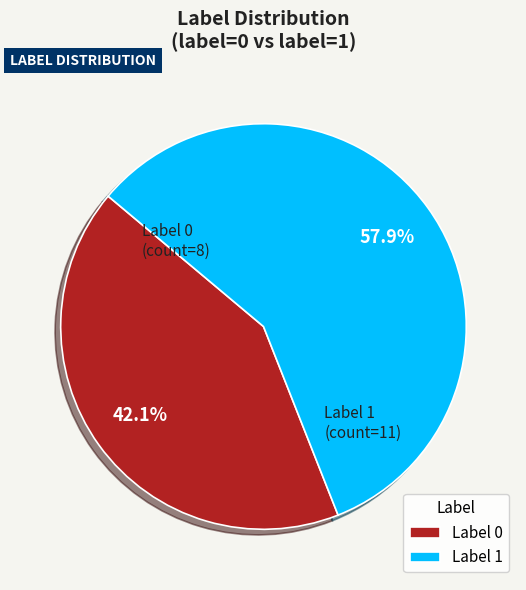

To the nearest percent, what is the average slice percentage?

50%